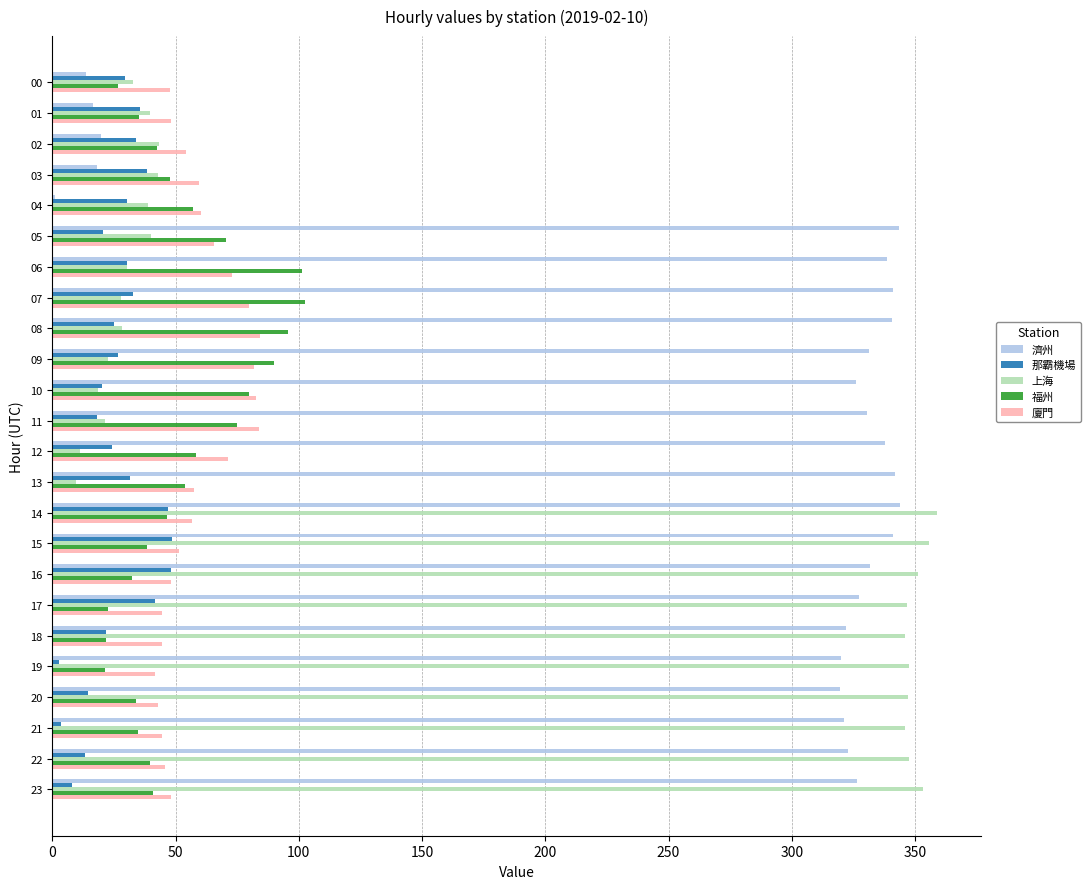

What are all the series names shown in the legend?

濟州, 那霸機場, 上海, 福州, 廈門